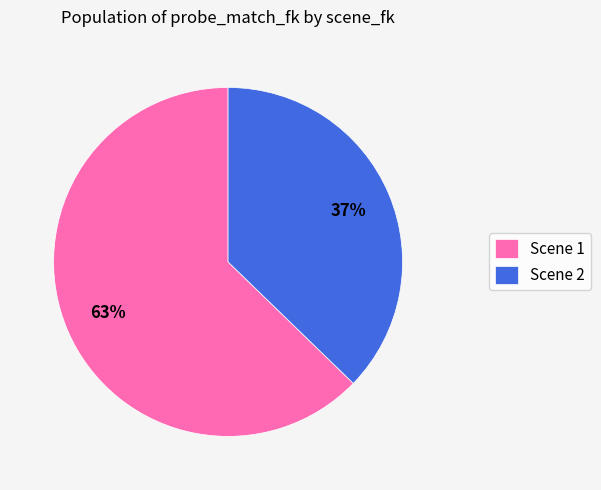

Count the number of slices in the pie.

2